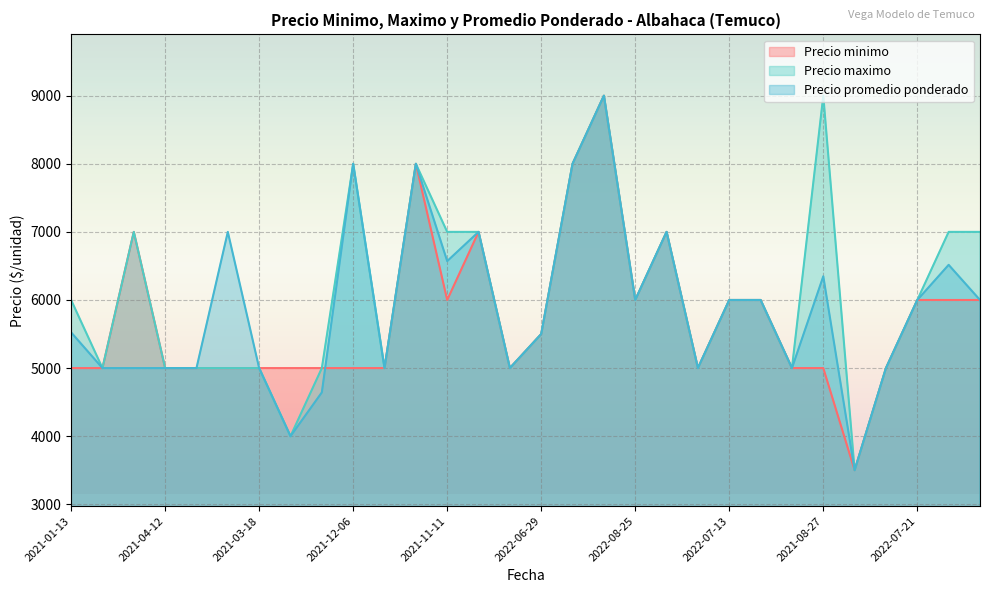

How many data points in Precio minimo are less than 5000?

1